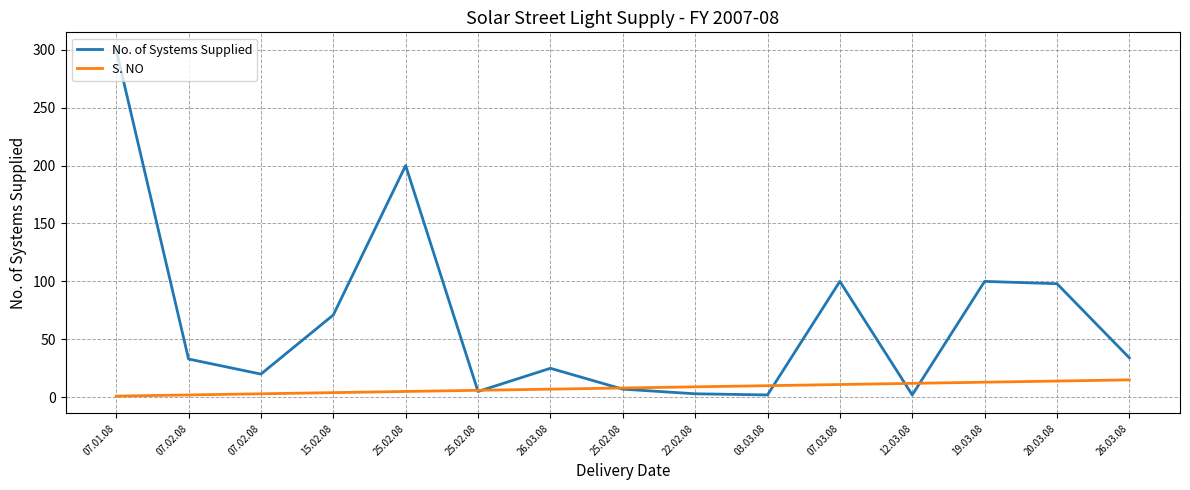

How many lines are shown in the chart?

2